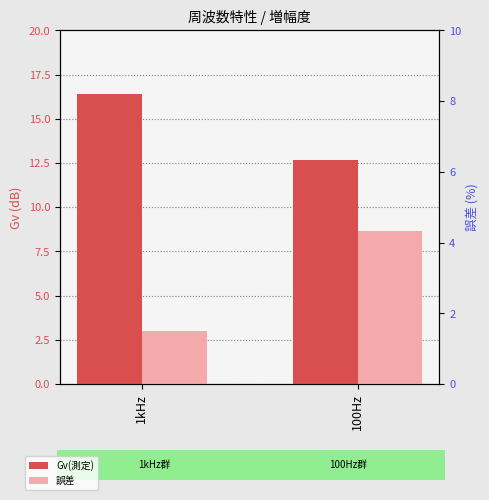

At how many categories does at least one series exceed 6?

2